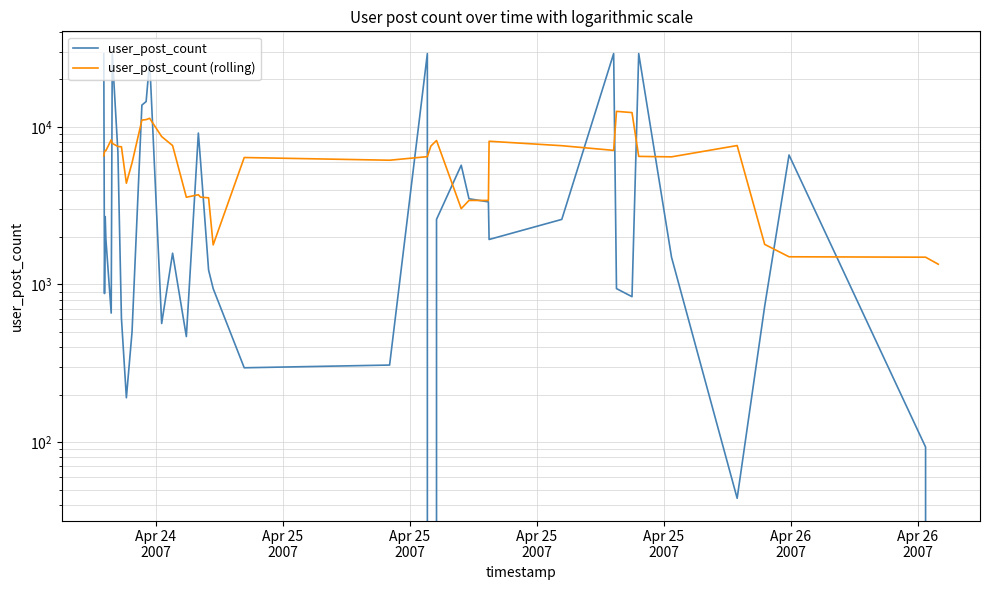

After their last crossing, which series has the higher values: user_post_count (rolling) or user_post_count?

user_post_count (rolling)